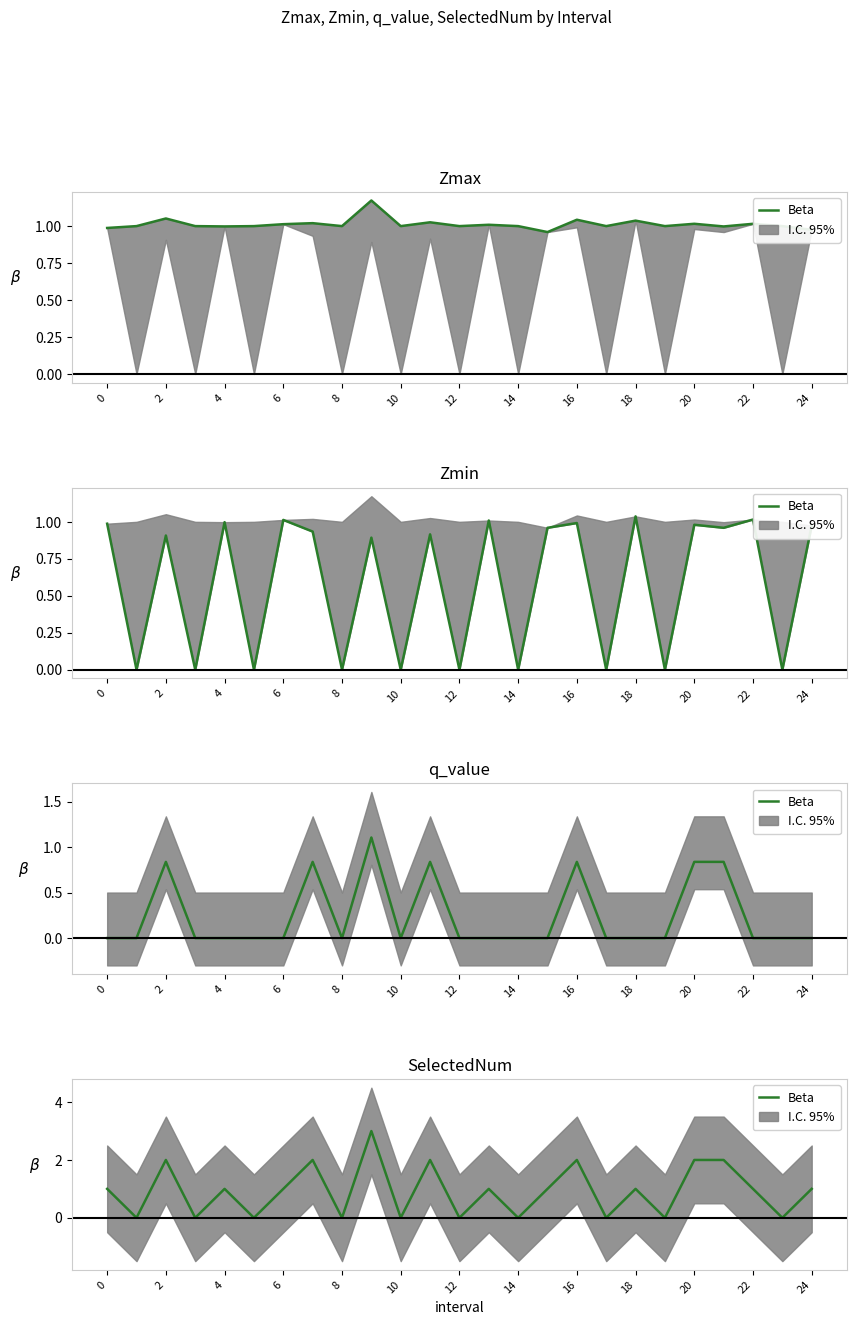

What is the difference between the second highest and second lowest values?

2